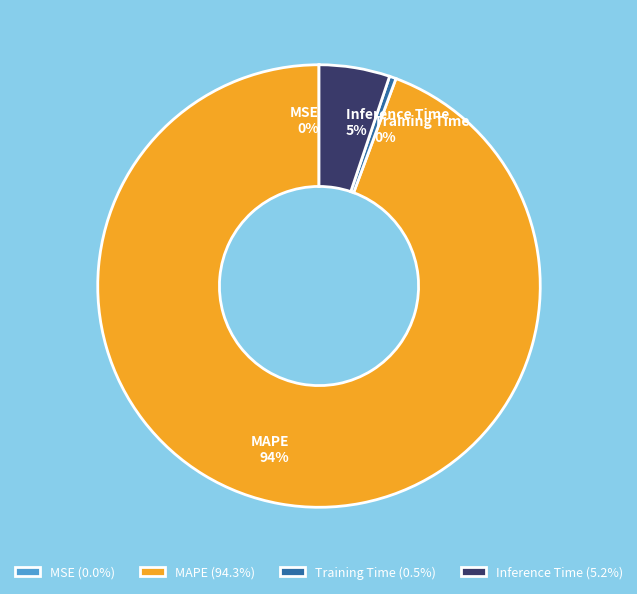

The MAPE slice represents 94% of the pie. True or false?

True